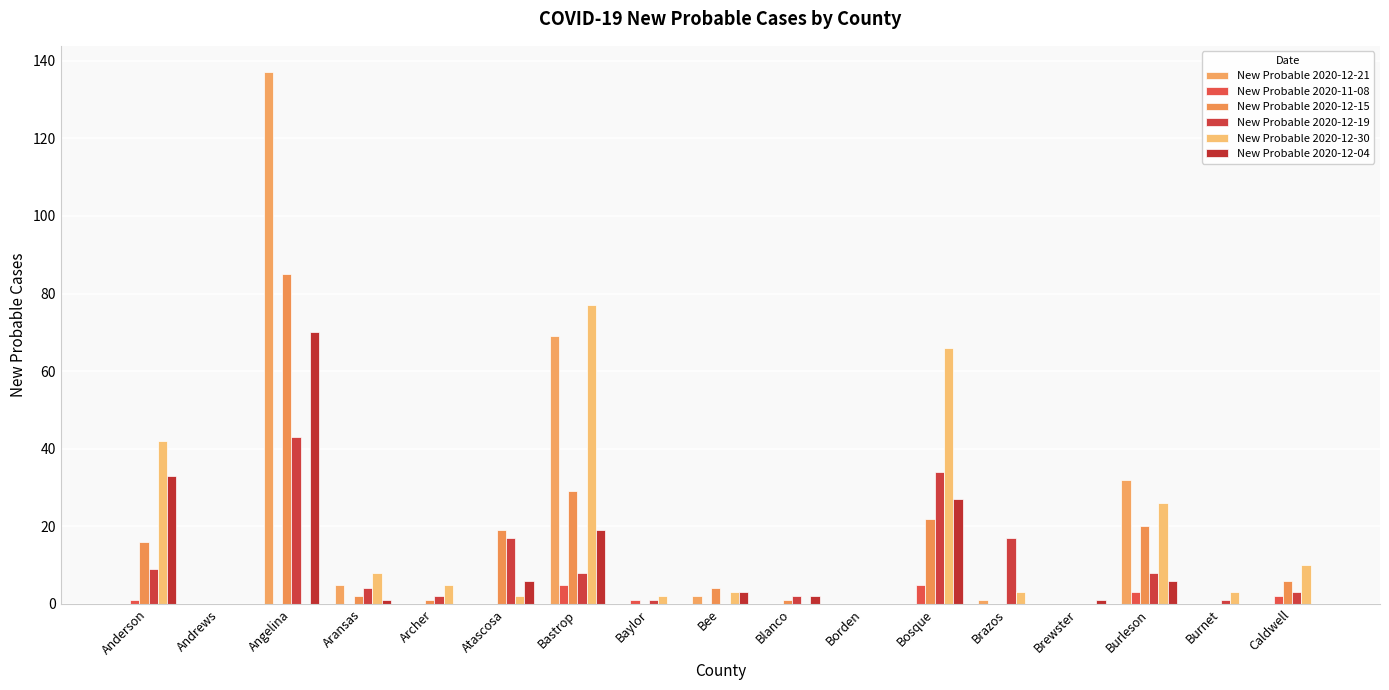

The New Probable 2020-12-04 series shows 29 at Bastrop. True or false?

False